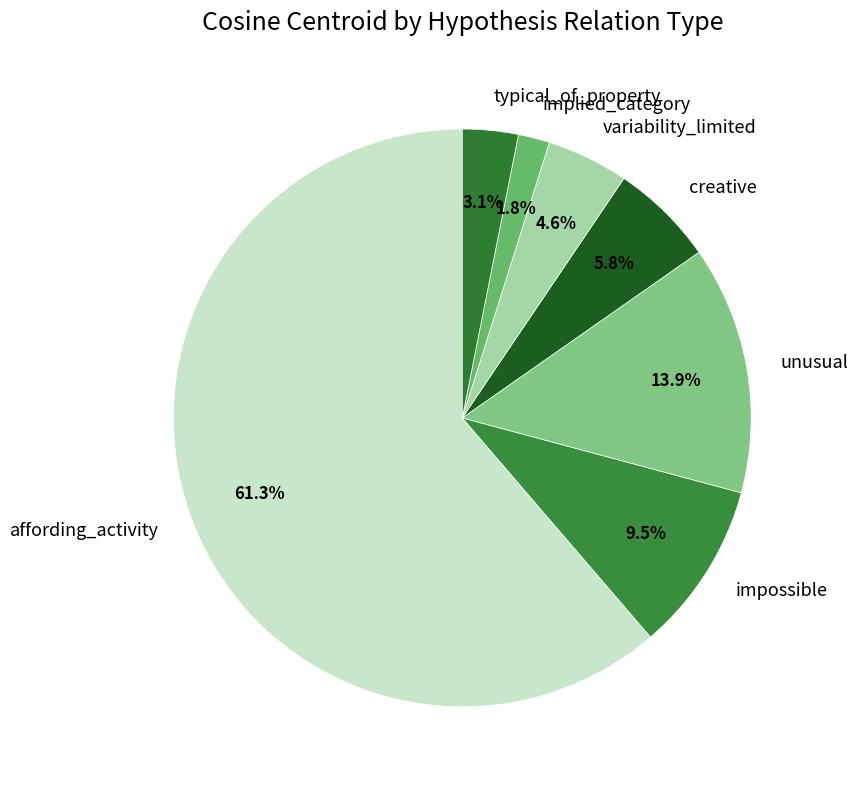

Is implied_category the majority of the pie?

No